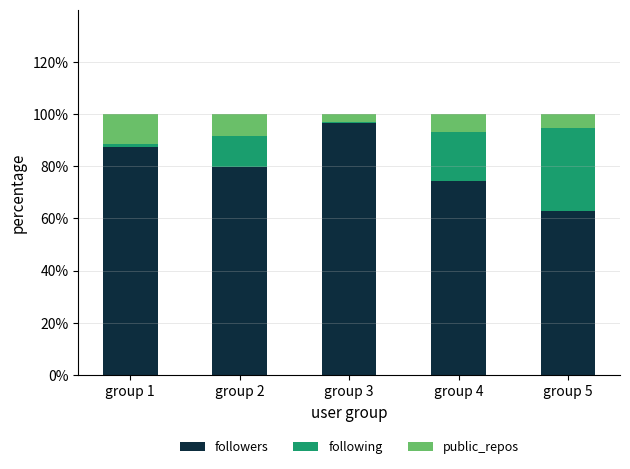

Reading right to left, transcribe the values for followers.

group 5=62.7	group 4=74.3	group 3=96.6	group 2=79.6	group 1=87.3